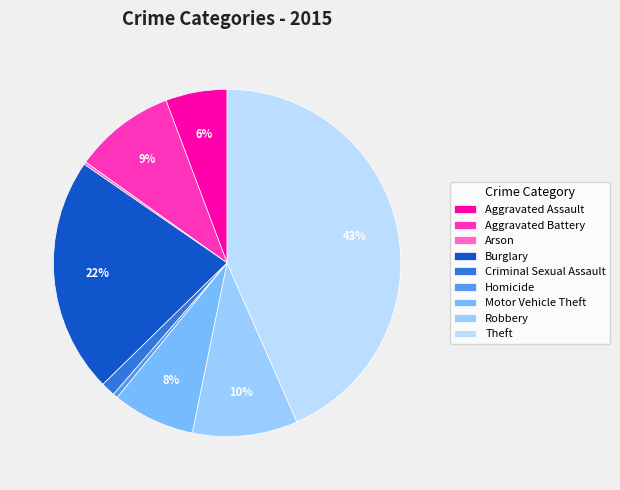

Between Robbery and Burglary, which is larger?

Burglary